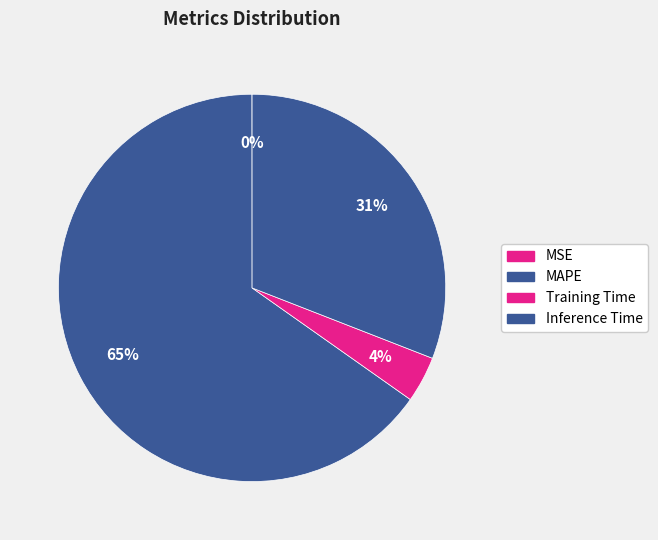

What is the change in value from MAPE to Training Time?

-1.9